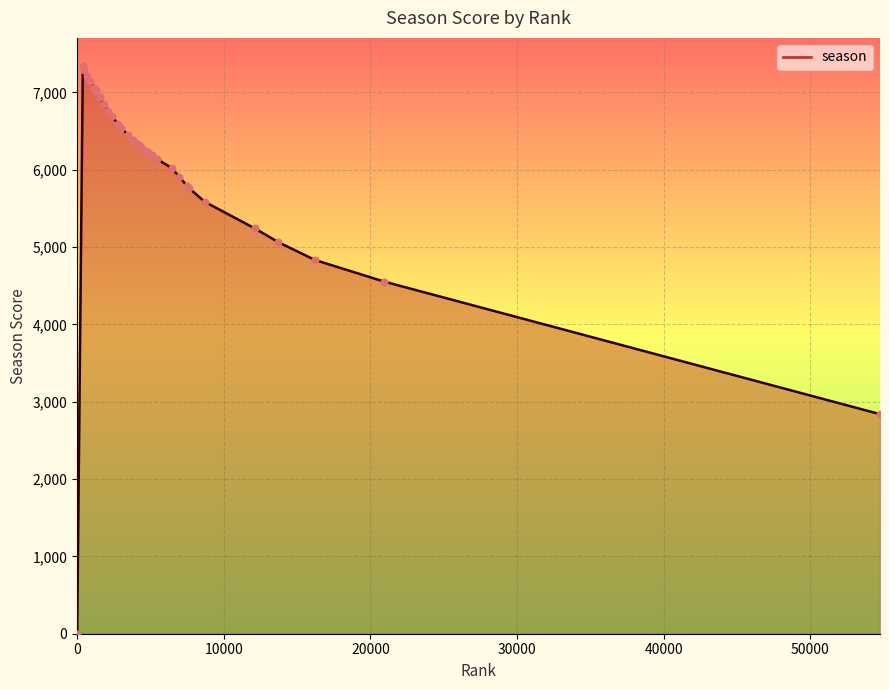

What is the greatest value displayed?

7337